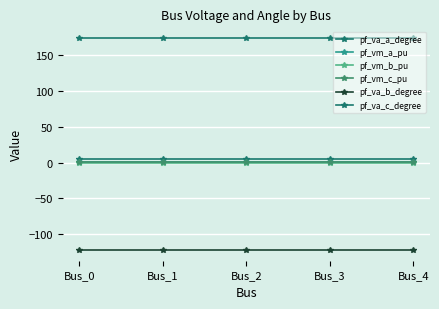

At which label is pf_va_b_degree closest to -122?

Bus_3